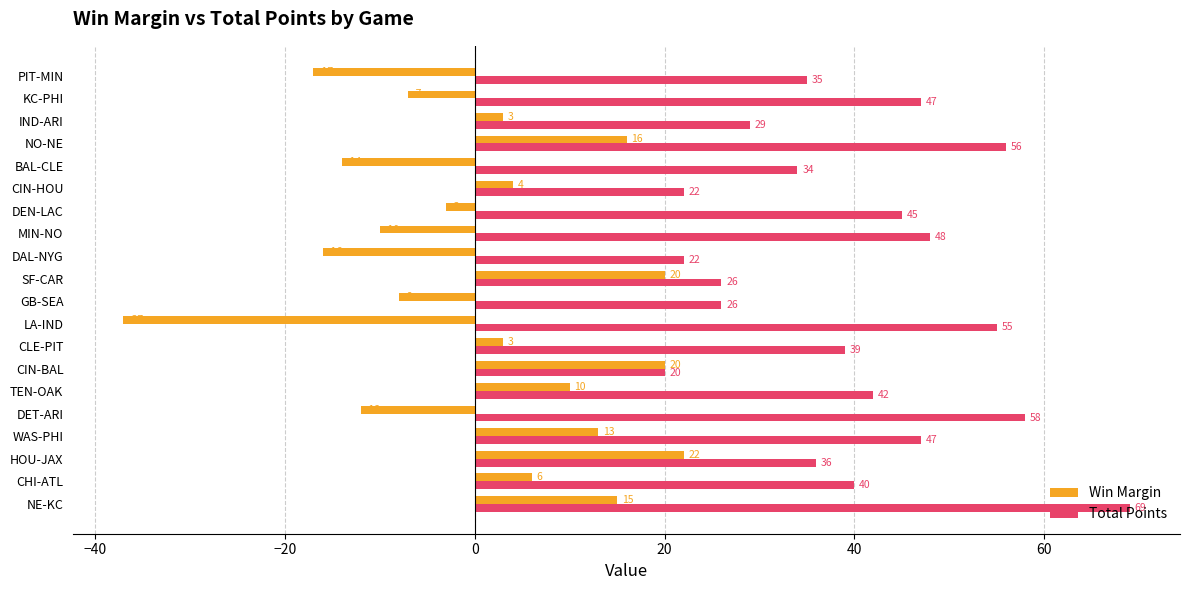

How many data points in Win Margin are less than 3?

9